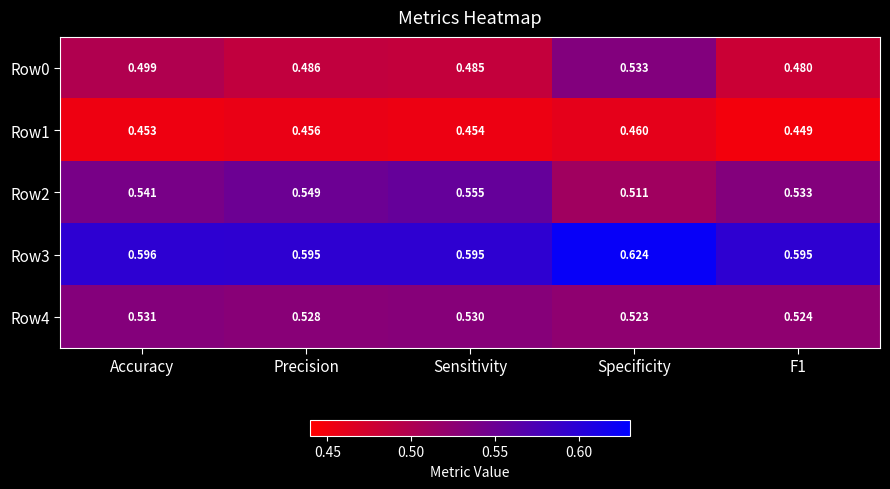

At which label is Row2 closest to 0?

Specificity